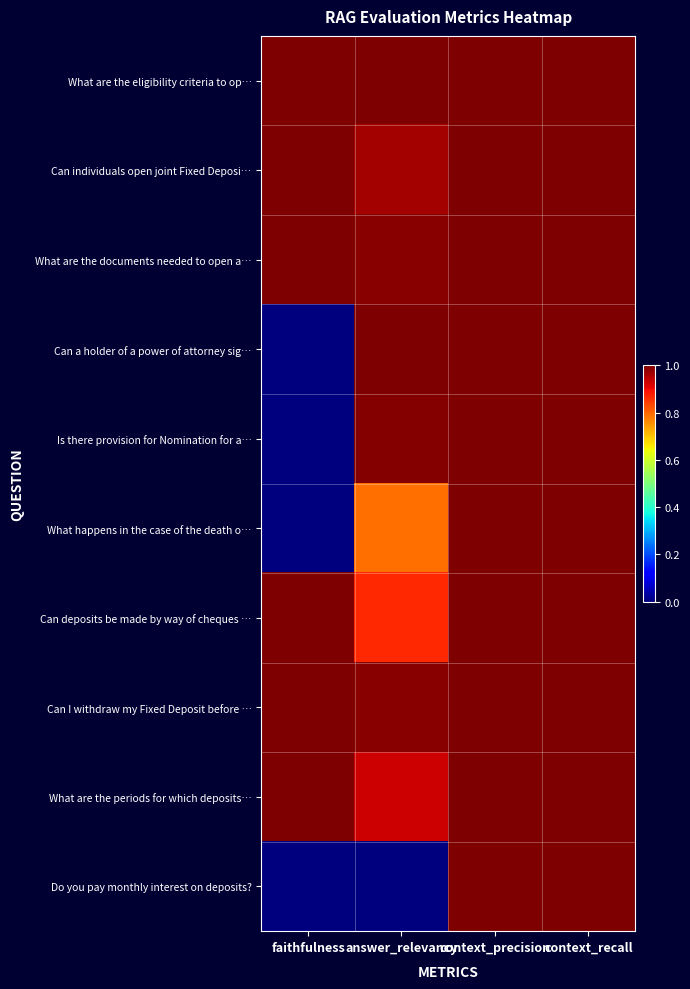

What is the total value across all series at context_recall?

10.0